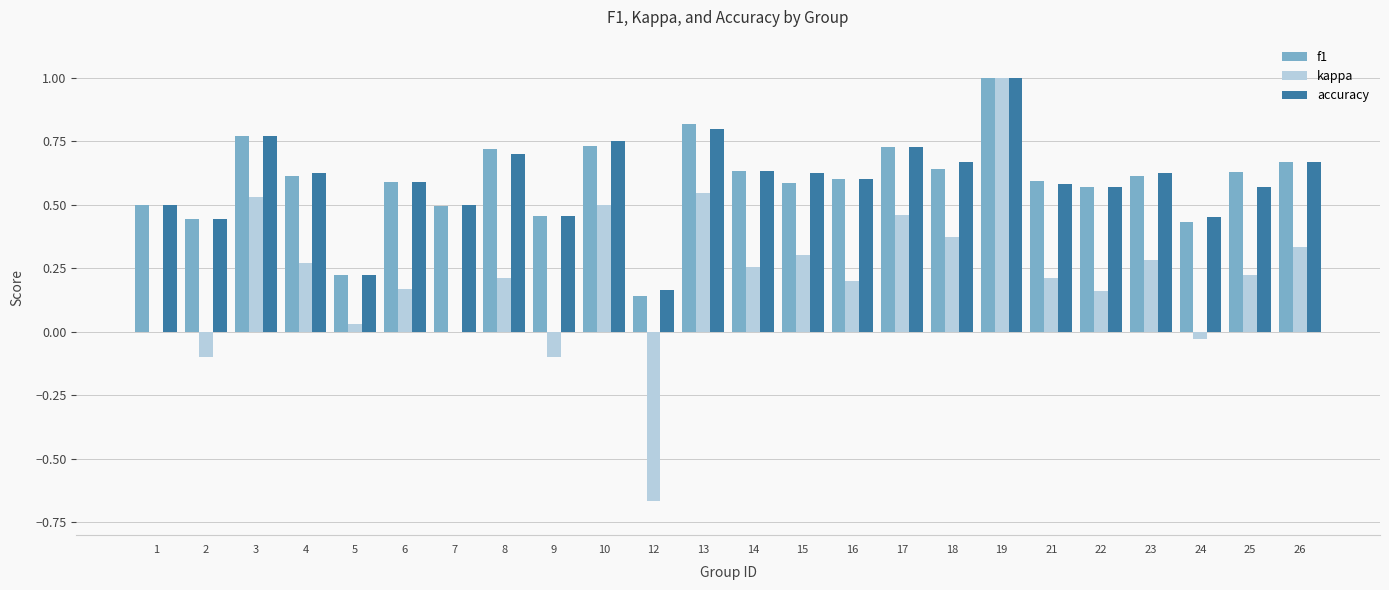

Are the bars grouped side by side (vs. stacked)?

Yes